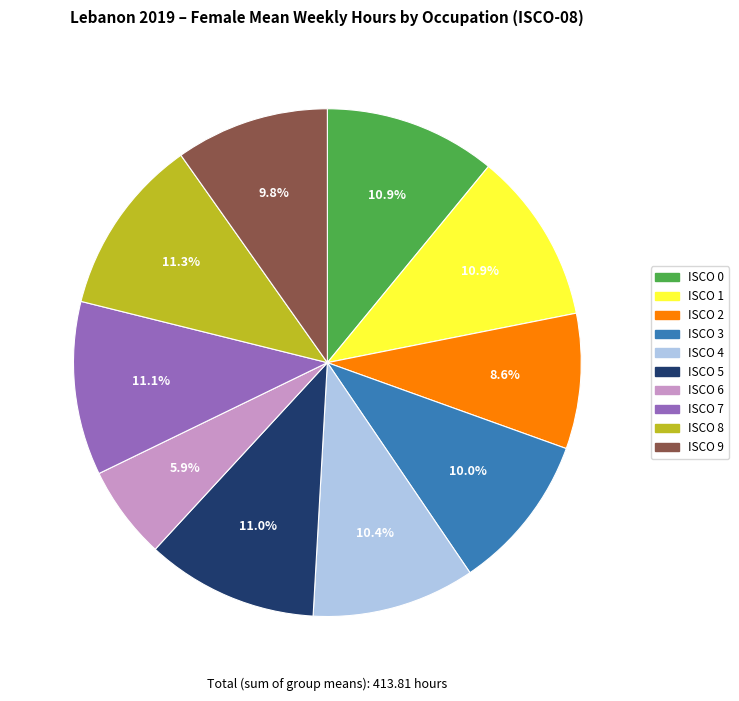

Does any single category account for the majority?

No